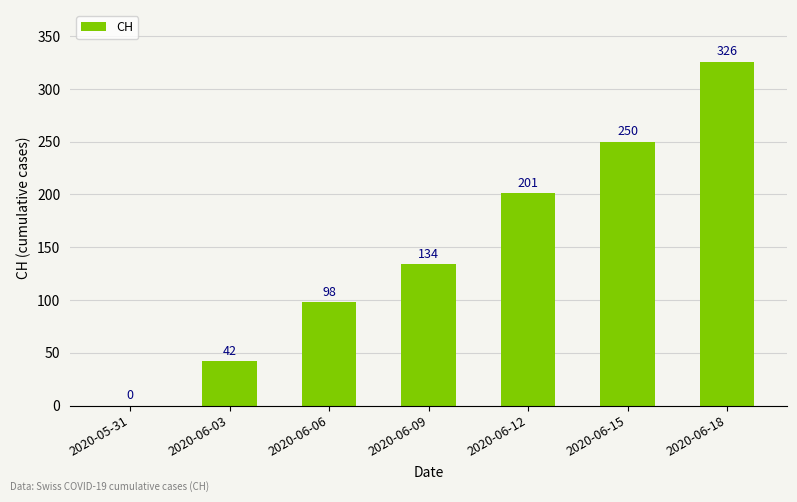

What is the greatest value displayed?

326